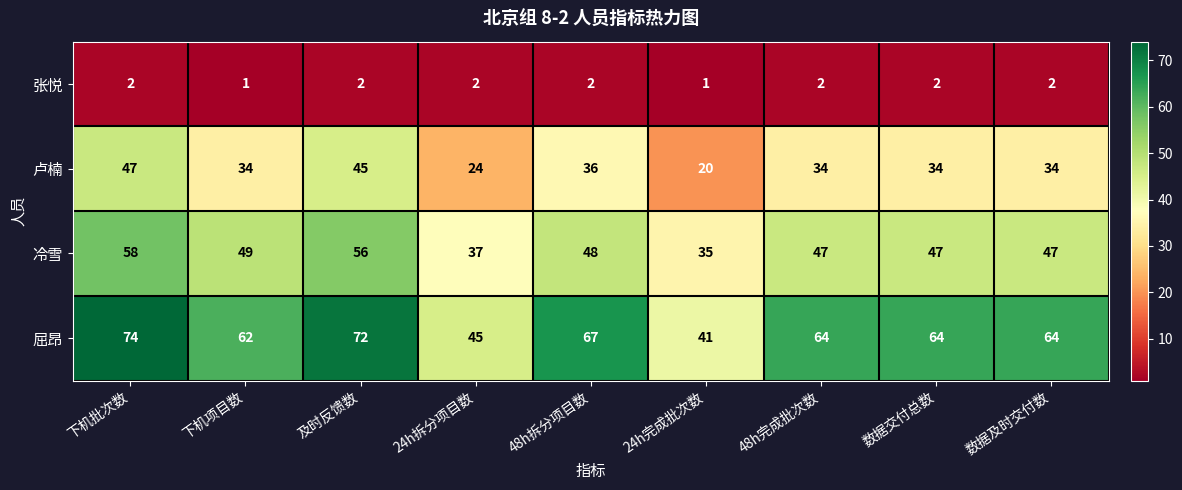

True or false: 冷雪 has a value of 58 at 下机批次数.

True